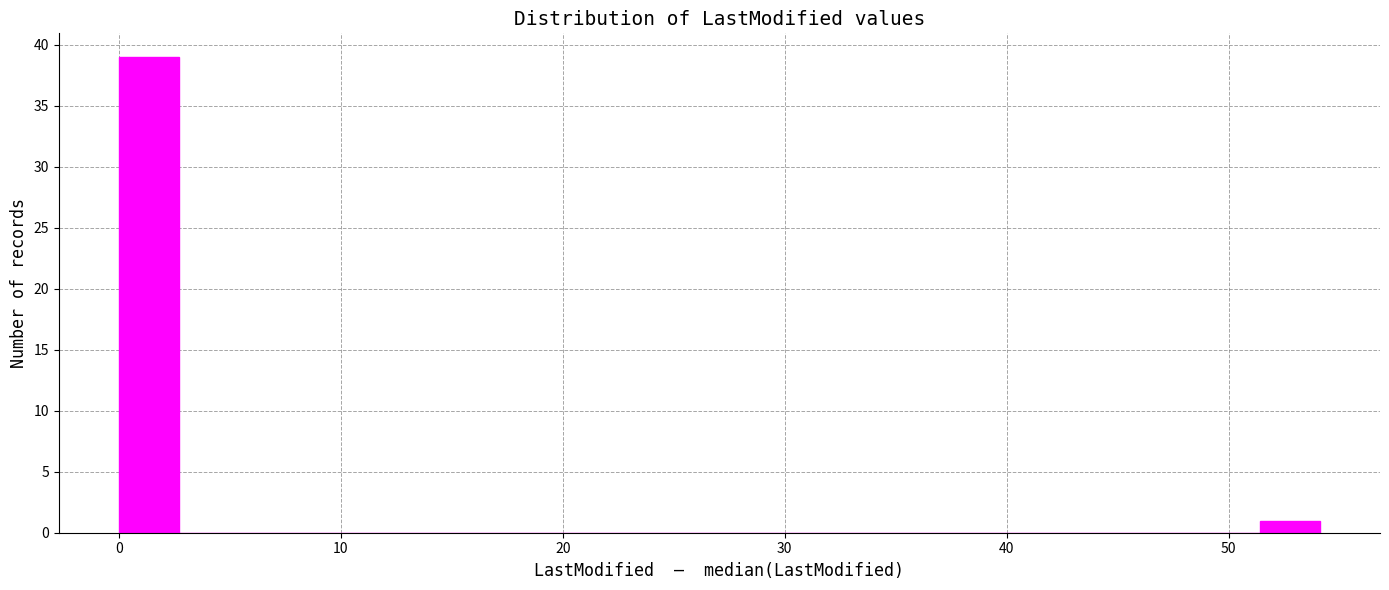

Read against the x-axis, roughly where is the centre of the tallest bar?

1